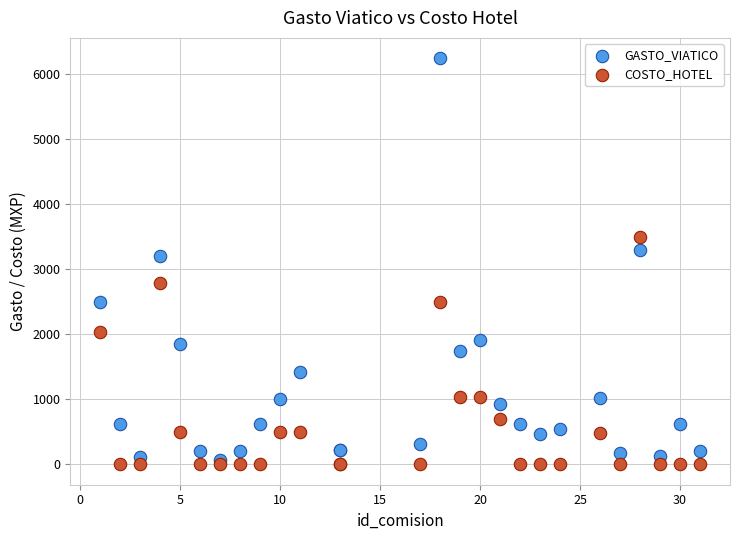

Which series has the largest Y range (max minus min)?

GASTO_VIATICO